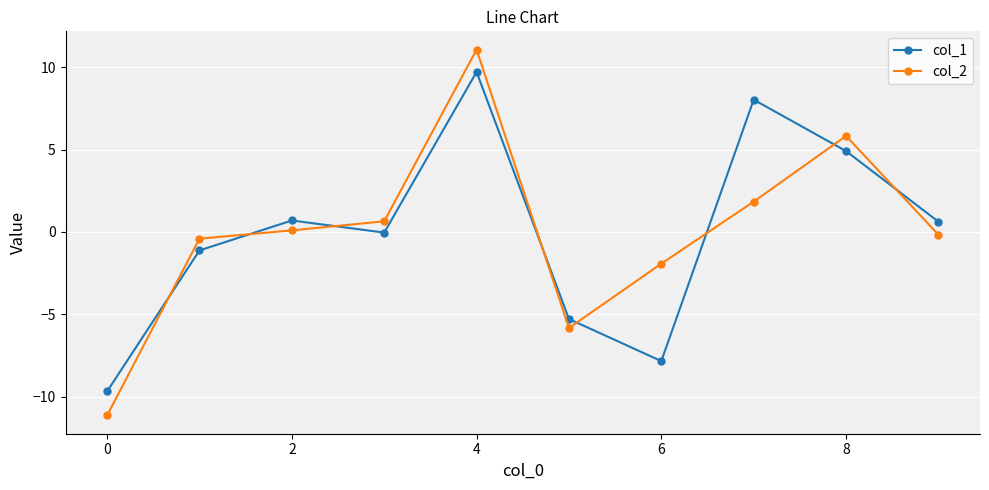

What is the value of the col_2 point at the 8th from the left?

1.8